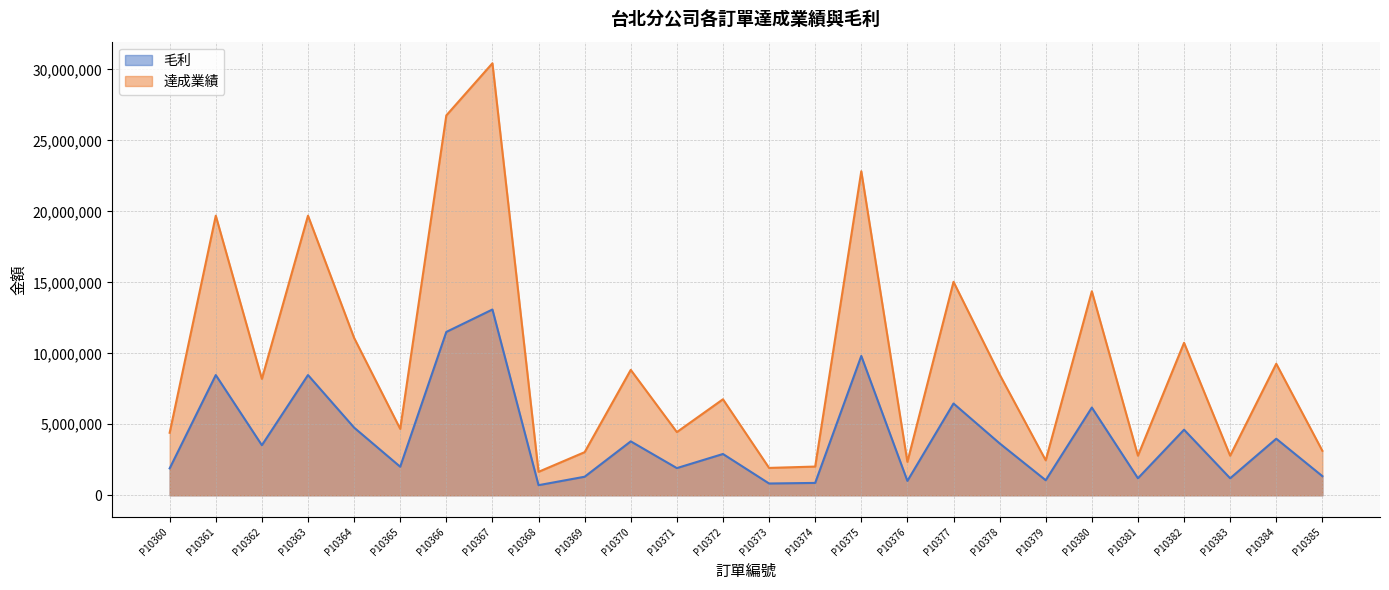

Where is 毛利 nearest to the value 6897910?

P10377